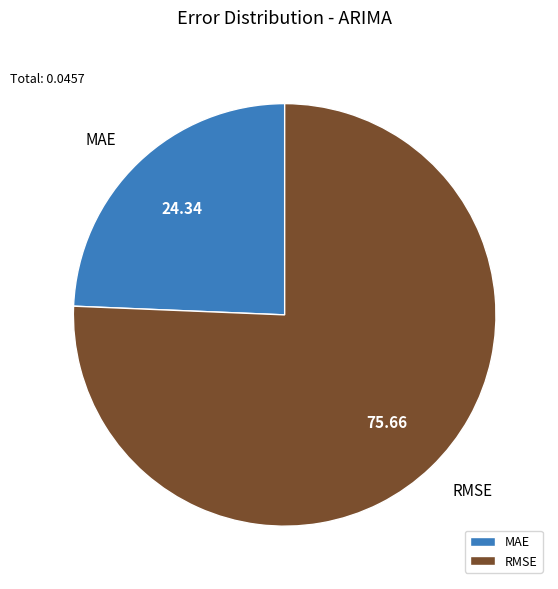

Do RMSE and MAE together represent more than half of the pie?

Yes